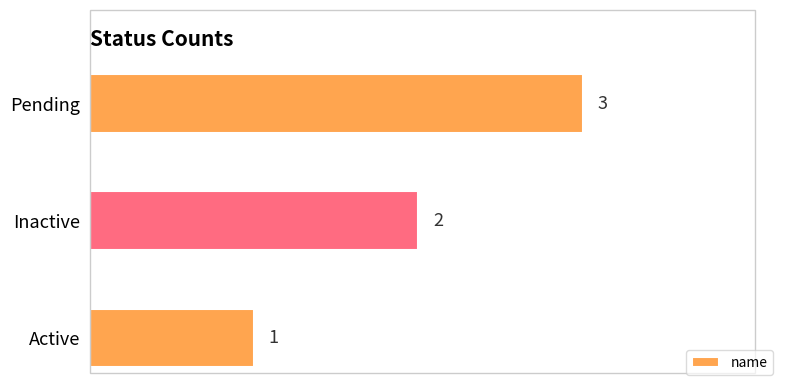

What is the ratio of the value at Active to the value at Inactive?

0.5